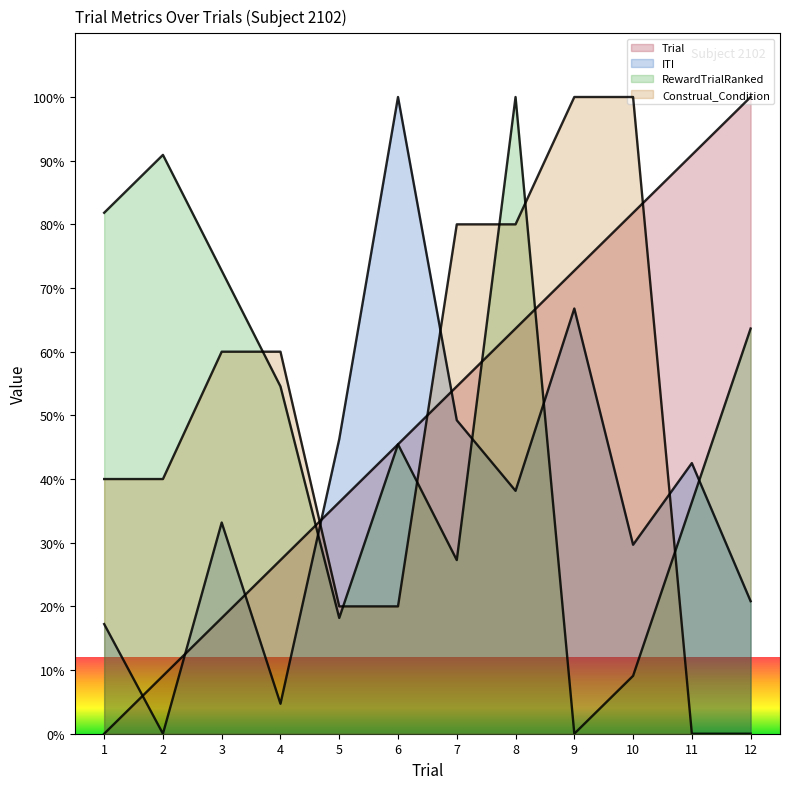

What is the total value across all series at 2?

140.0